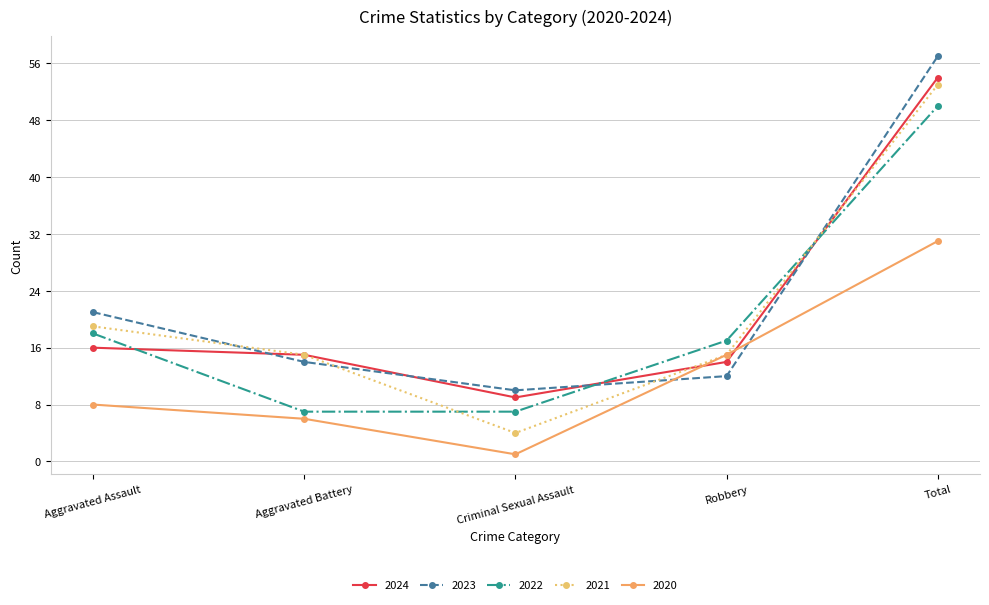

Which series changed the most between Criminal Sexual Assault and Robbery?

2020